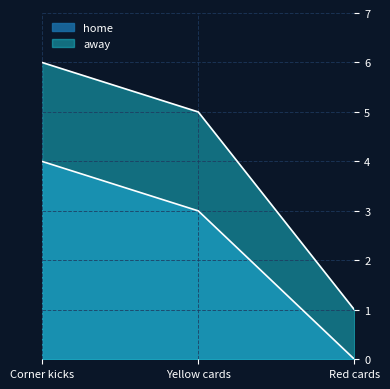

What is the greatest value displayed?

6